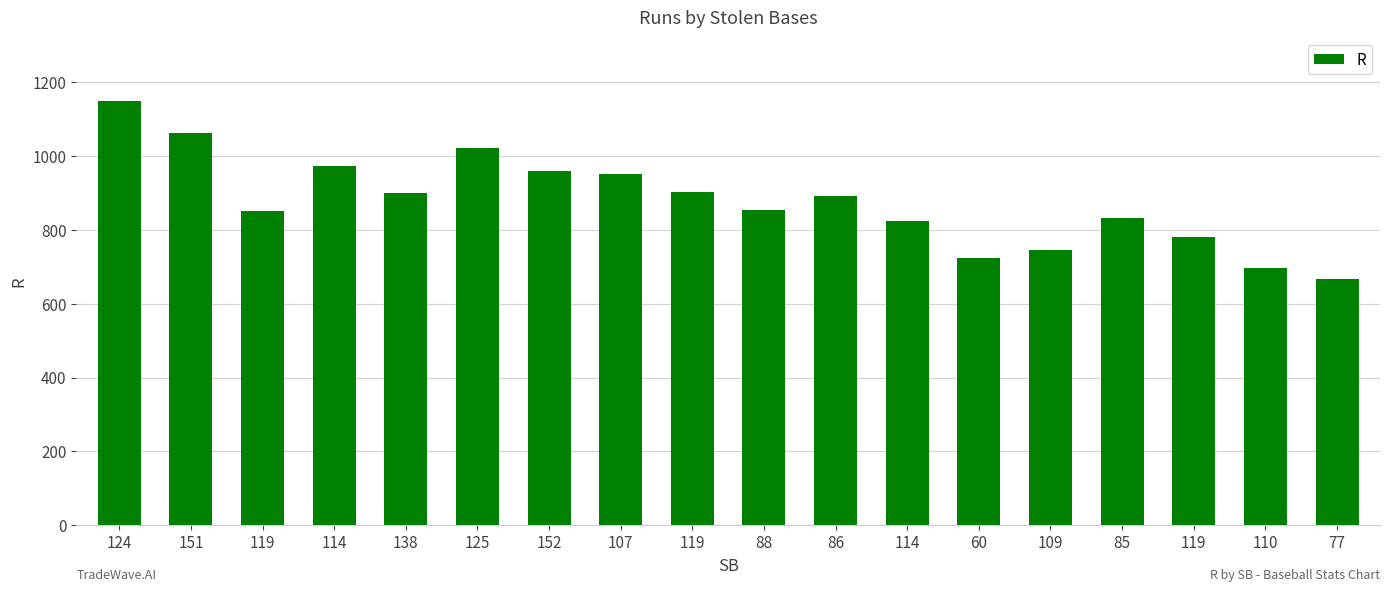

How many data points are less than 891?

9